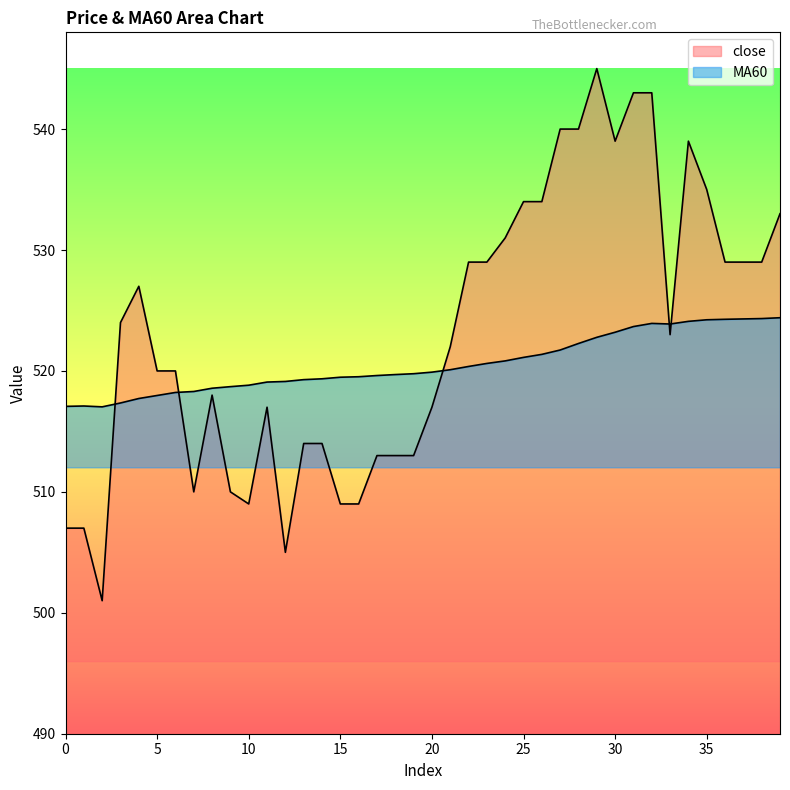

Reading left to right, what are all the values shown in this chart?

close: 507.0	507.0	501.0	524.0	527.0	520.0	520.0	510.0	518.0	510.0	509.0	517.0	505.0	514.0	514.0	509.0	509.0	513.0	513.0	513.0	517.0	522.0	529.0	529.0	531.0	534.0	534.0	540.0	540.0	545.0	539.0	543.0	543.0	523.0	539.0	535.0	529.0	529.0	529.0	533.0
MA60: 517.1	517.1	517.0	517.4	517.7	518.0	518.2	518.3	518.6	518.7	518.8	519.1	519.1	519.3	519.4	519.5	519.5	519.6	519.7	519.8	519.9	520.1	520.4	520.6	520.8	521.1	521.4	521.7	522.3	522.8	523.2	523.7	523.9	523.9	524.1	524.2	524.3	524.3	524.3	524.4